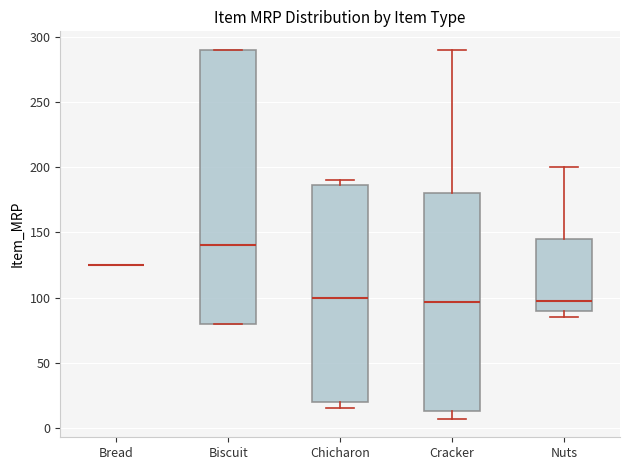

Reading left to right, transcribe this box plot: for each box, give where its median line is, the range the box spans, and where its two whiskers end, as read against the y-axis. The values are not printed on the chart, so give them approximately, as read against the axis.

Bread: box collapsed to a line at 125, whiskers 125 to 125
Biscuit: median 140, box 80 to 290, whiskers 80 to 290
Chicharon: median 100, box 20 to 185, whiskers 15 to 190
Cracker: median 95, box 15 to 180, whiskers 5 to 290
Nuts: median 100, box 90 to 145, whiskers 85 to 200